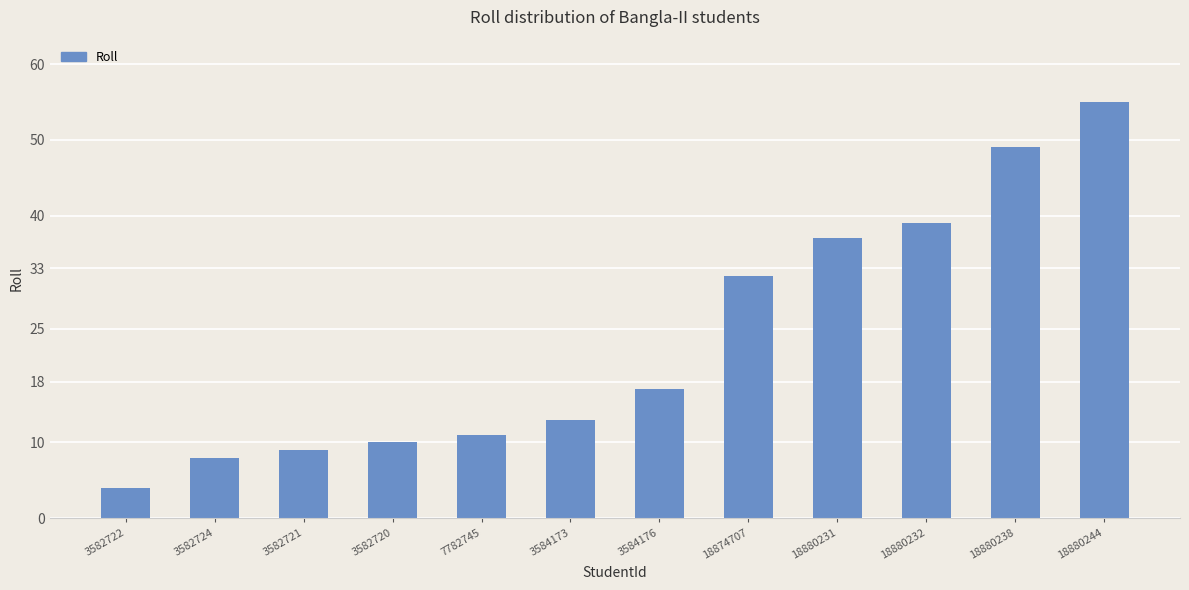

Which label corresponds to the largest value in the chart?

18880244